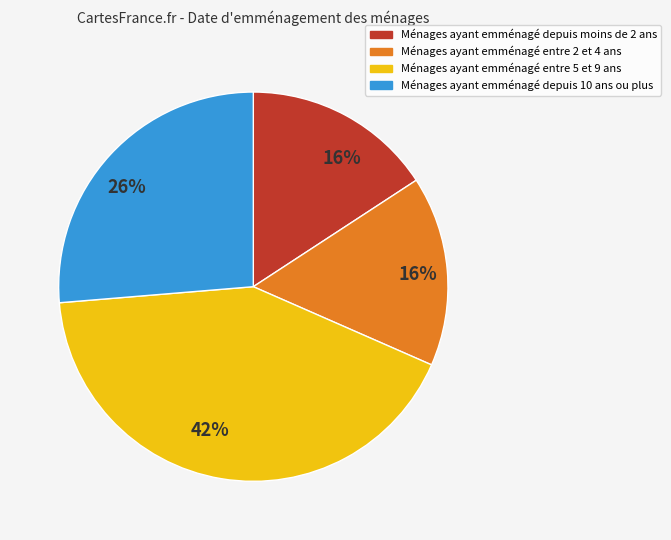

To the nearest percent, what is the average slice percentage?

25%